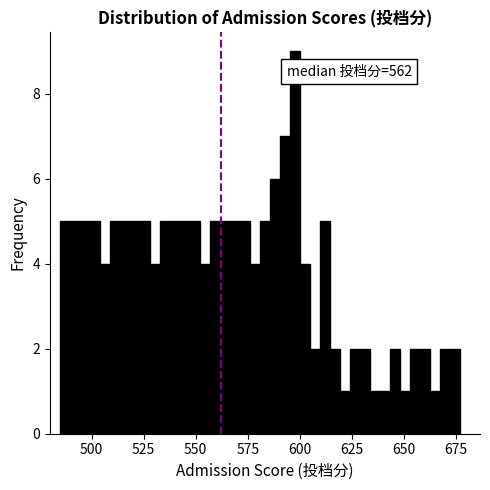

Read against the x-axis, roughly where is the centre of the tallest bar?

600